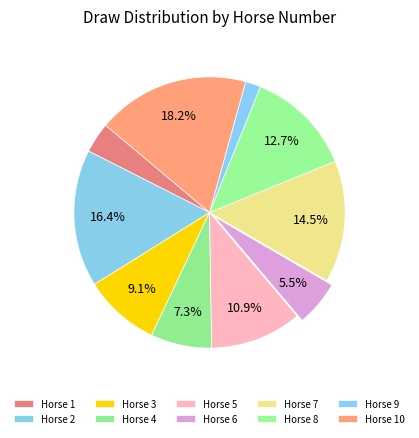

Count the number of slices in the pie.

10